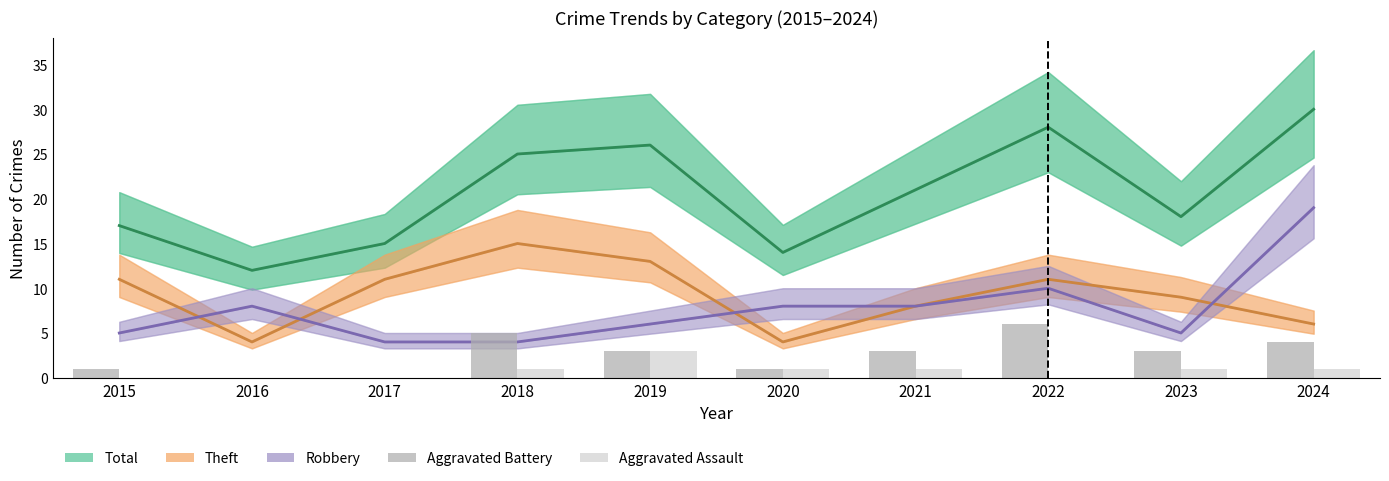

What value does the Aggravated Assault series have at 2018?

1